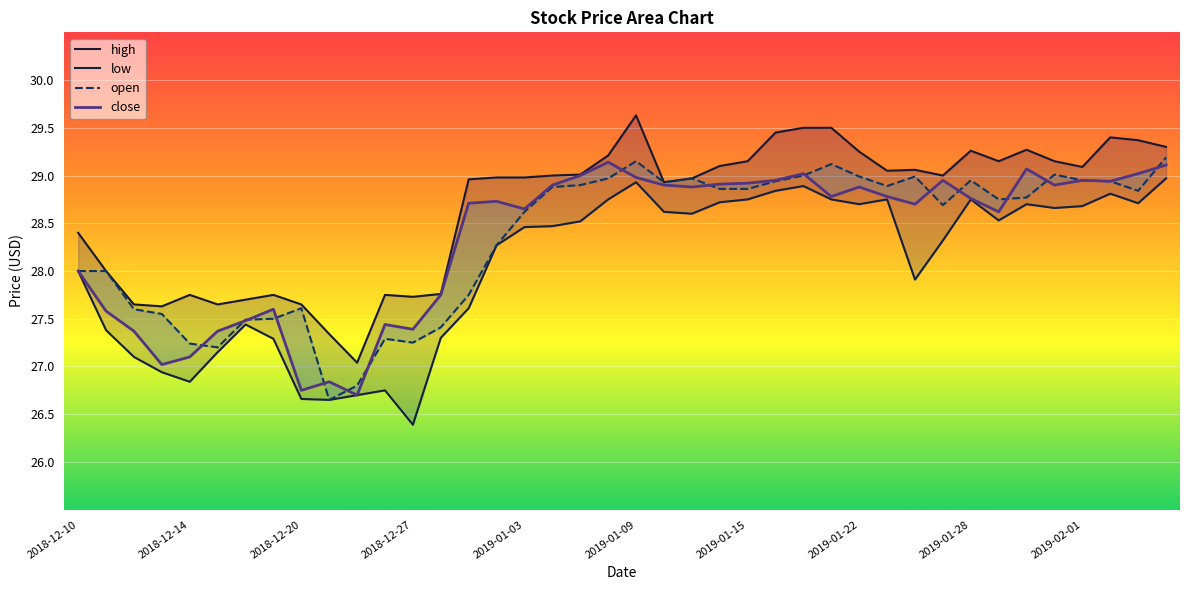

True or false: low has a value of 28.7 at 2019-01-31.

True